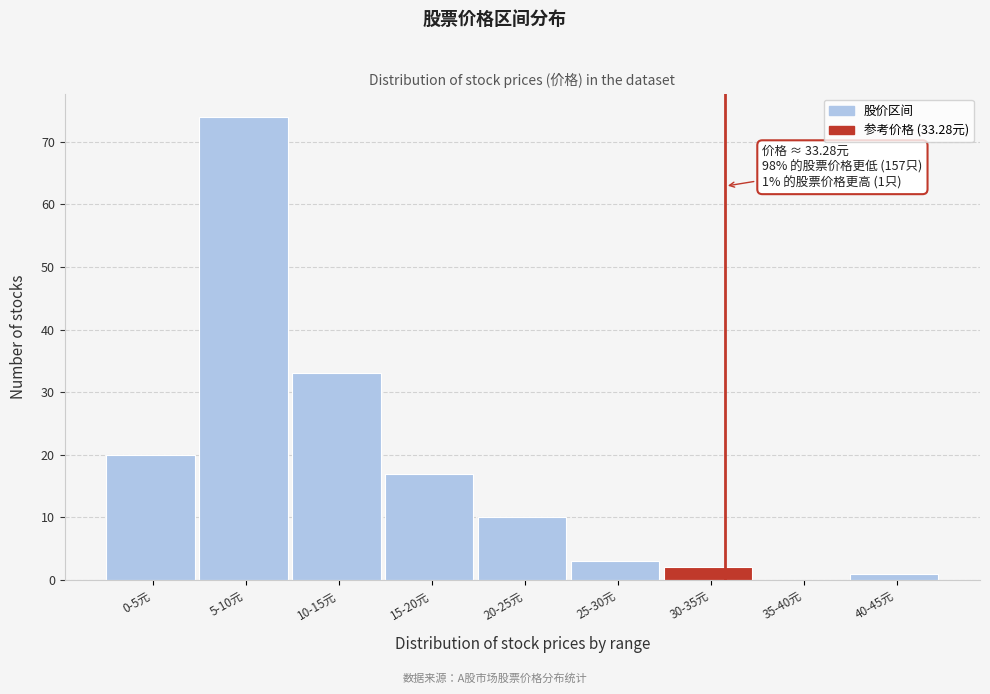

Reading left to right, list all the values displayed in this chart.

0-5元=20	5-10元=74	10-15元=33	15-20元=17	20-25元=10	25-30元=3	30-35元=2	35-40元=0	40-45元=1